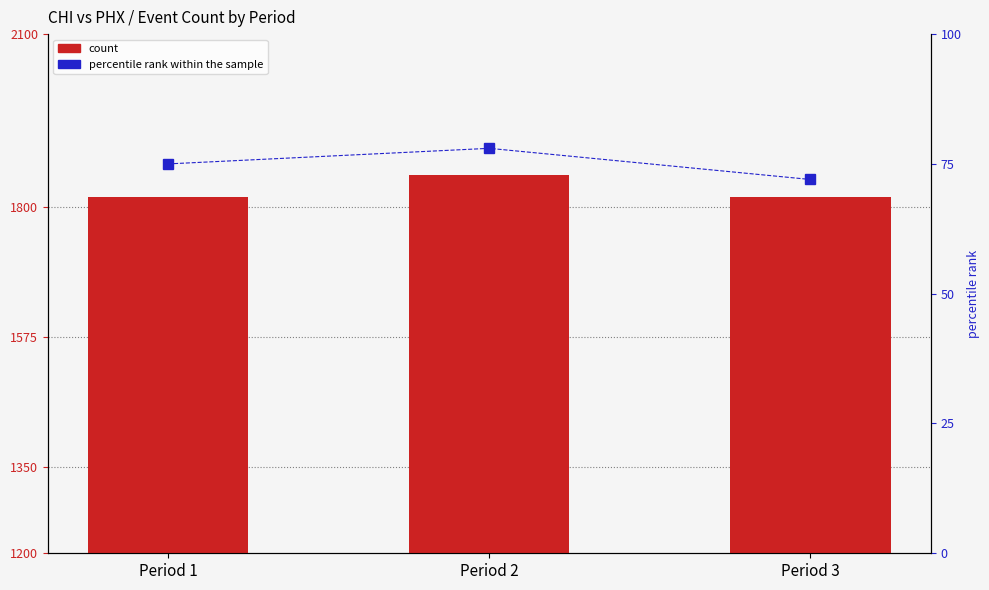

Which series has the widest spread of values?

count